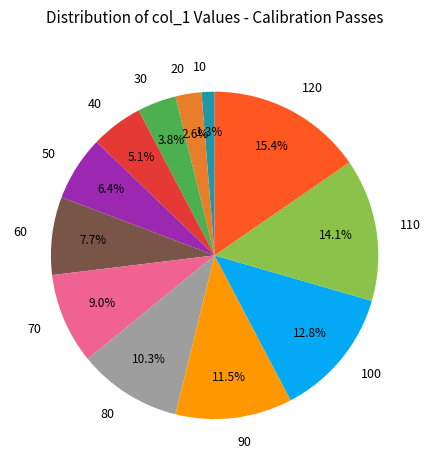

Between 70 and 60, which is larger?

70